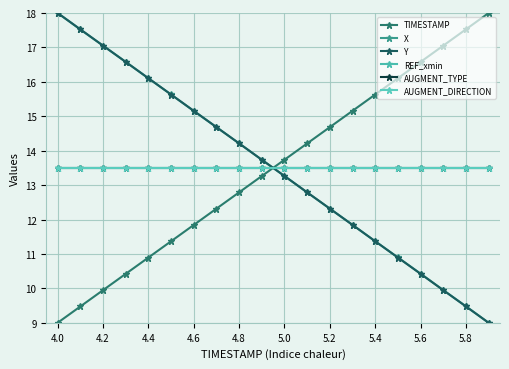

At which label does X first exceed 13?

4.0